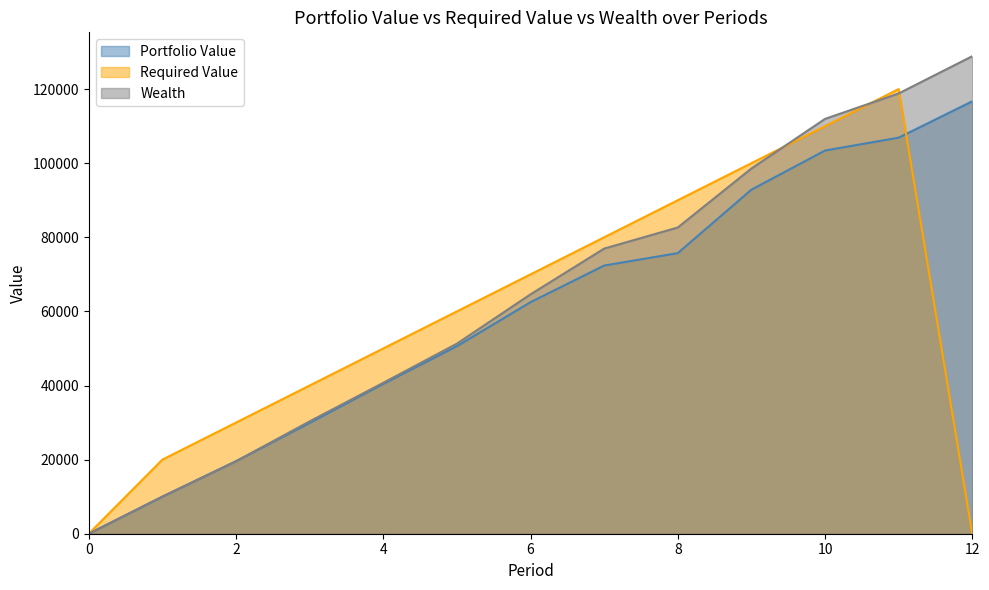

True or false: Required Value has more than 2 interior local peaks.

False